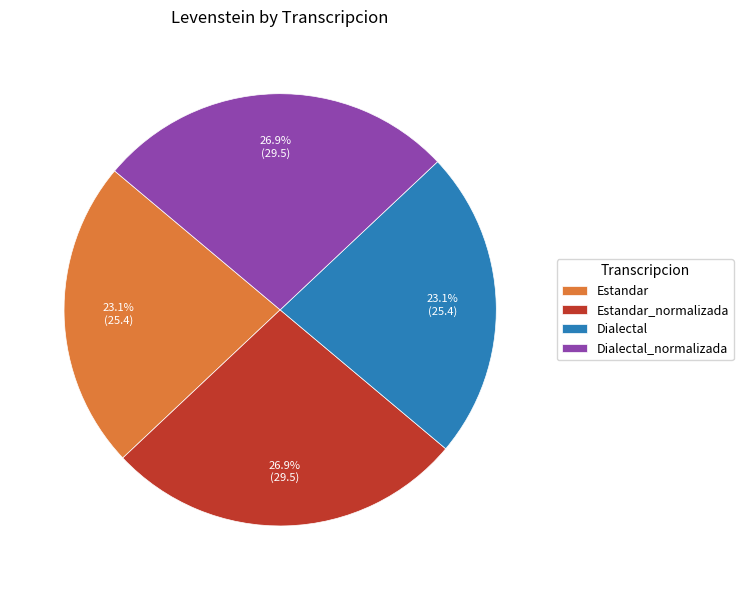

What is the ratio of the value at Dialectal to the value at Estandar_normalizada?

0.9